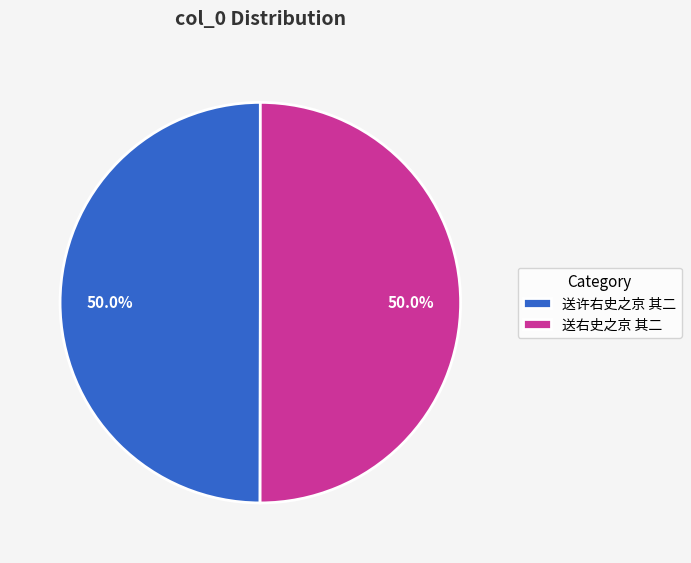

What percentage is NOT represented by 送右史之京 其二?

50.0%